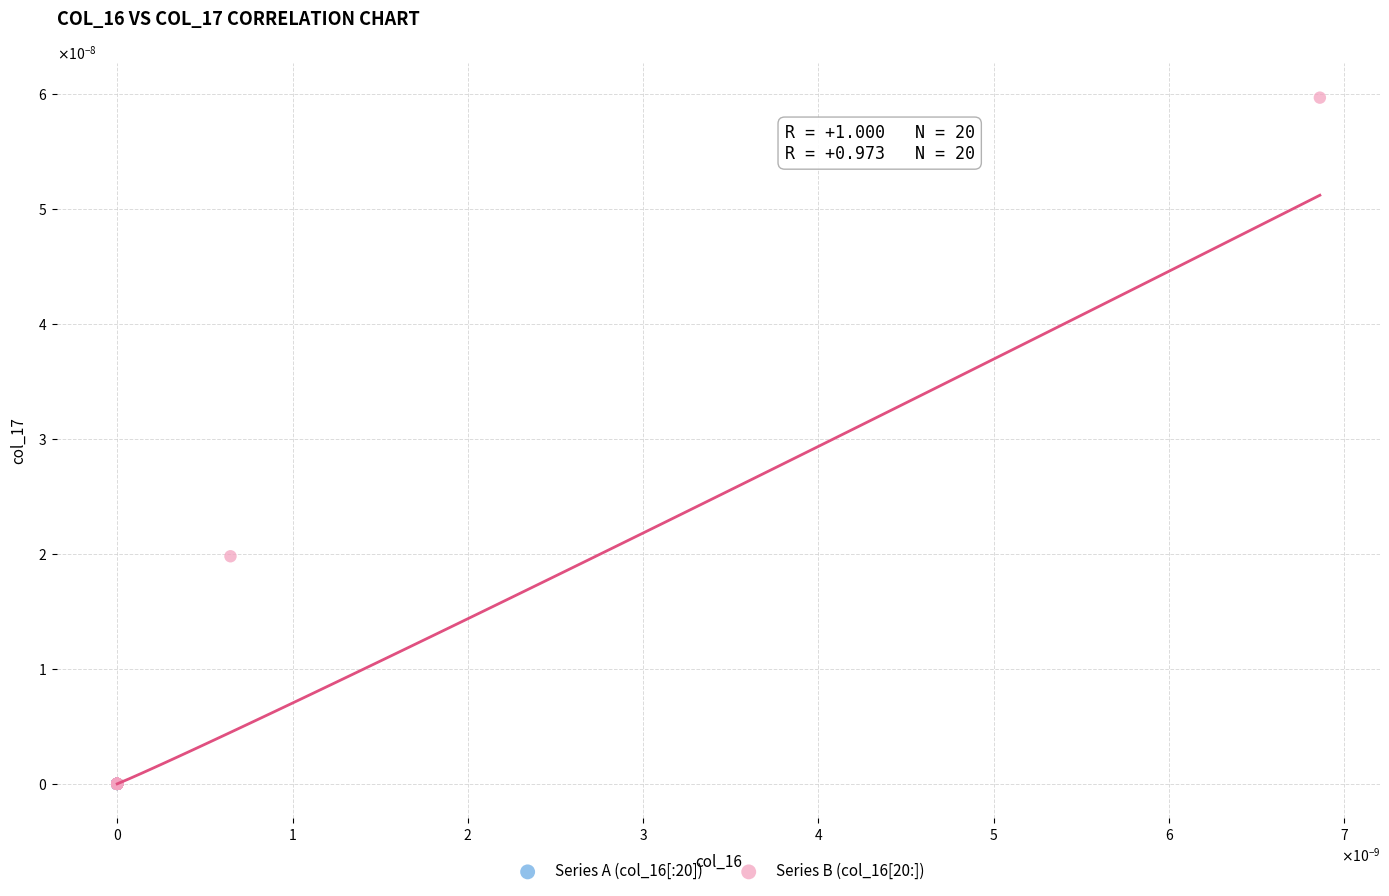

What are all the series names shown in the legend?

Series A (col_16[:20]), Series B (col_16[20:])